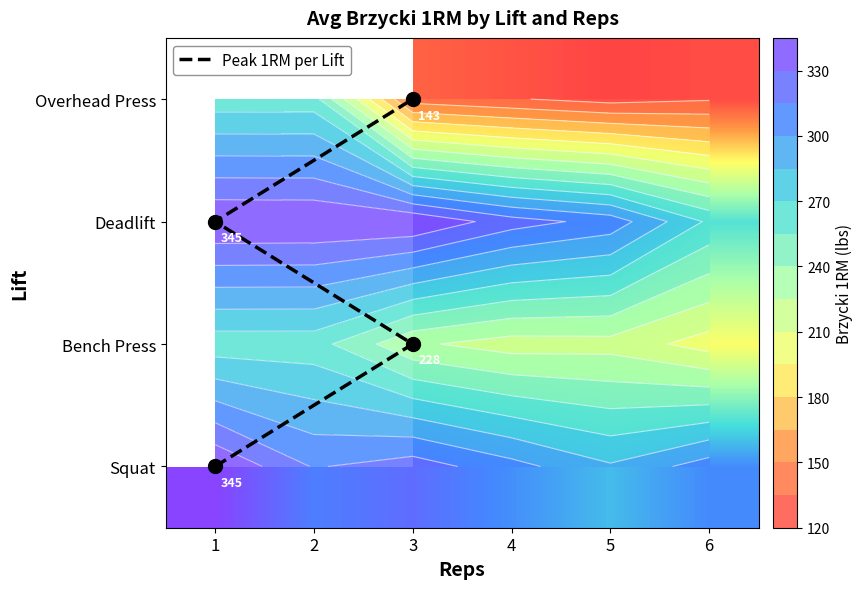

What is the difference between the second highest and second lowest values in the Squat series?

17.5